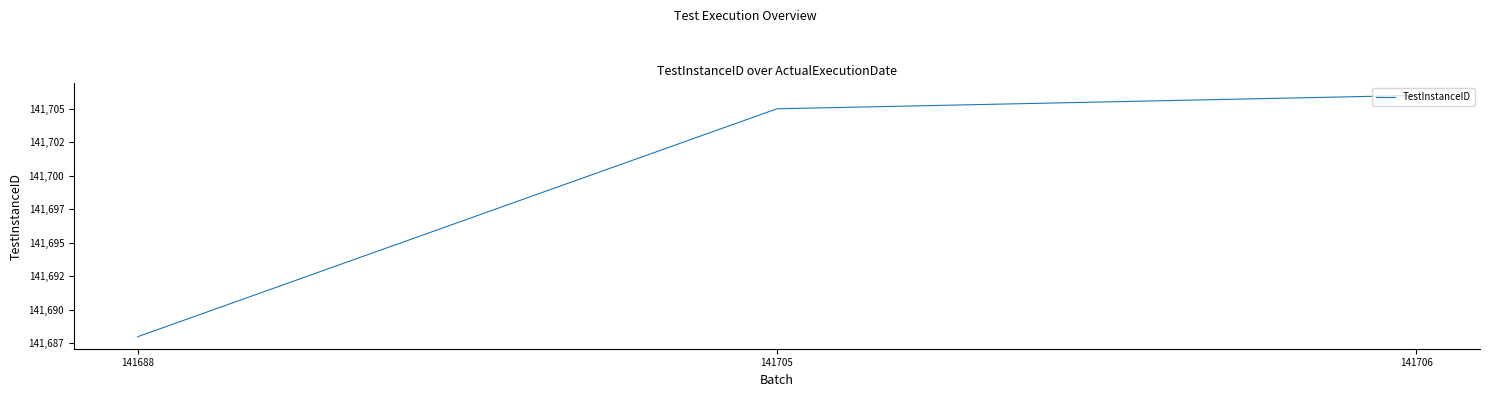

Where is the data nearest to the value 141697?

141705